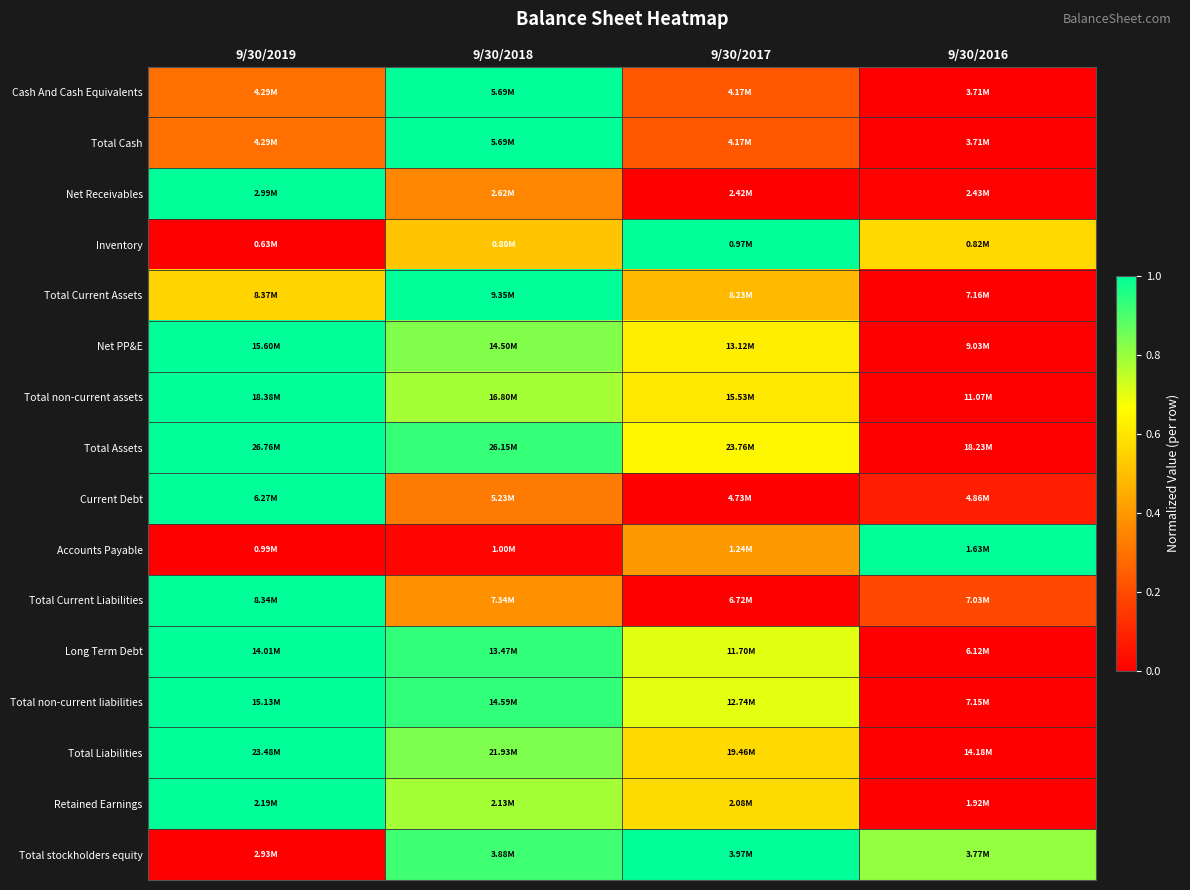

Reading left to right, list all the values displayed in this chart.

Cash And Cash Equivalents: 9/30/2019=0.3	9/30/2018=1.0	9/30/2017=0.2	9/30/2016=0.0
Total Cash: 9/30/2019=0.3	9/30/2018=1.0	9/30/2017=0.2	9/30/2016=0.0
Net Receivables: 9/30/2019=1.0	9/30/2018=0.4	9/30/2017=0.0	9/30/2016=0.0
Inventory: 9/30/2019=0.0	9/30/2018=0.5	9/30/2017=1.0	9/30/2016=0.6
Total Current Assets: 9/30/2019=0.6	9/30/2018=1.0	9/30/2017=0.5	9/30/2016=0.0
Net PP&E: 9/30/2019=1.0	9/30/2018=0.8	9/30/2017=0.6	9/30/2016=0.0
Total non-current assets: 9/30/2019=1.0	9/30/2018=0.8	9/30/2017=0.6	9/30/2016=0.0
Total Assets: 9/30/2019=1.0	9/30/2018=0.9	9/30/2017=0.6	9/30/2016=0.0
Current Debt: 9/30/2019=1.0	9/30/2018=0.3	9/30/2017=0.0	9/30/2016=0.1
Accounts Payable: 9/30/2019=0.0	9/30/2018=0.0	9/30/2017=0.4	9/30/2016=1.0
Total Current Liabilities: 9/30/2019=1.0	9/30/2018=0.4	9/30/2017=0.0	9/30/2016=0.2
Long Term Debt: 9/30/2019=1.0	9/30/2018=0.9	9/30/2017=0.7	9/30/2016=0.0
Total non-current liabilities: 9/30/2019=1.0	9/30/2018=0.9	9/30/2017=0.7	9/30/2016=0.0
Total Liabilities: 9/30/2019=1.0	9/30/2018=0.8	9/30/2017=0.6	9/30/2016=0.0
Retained Earnings: 9/30/2019=1.0	9/30/2018=0.8	9/30/2017=0.6	9/30/2016=0.0
Total stockholders equity: 9/30/2019=0.0	9/30/2018=0.9	9/30/2017=1.0	9/30/2016=0.8